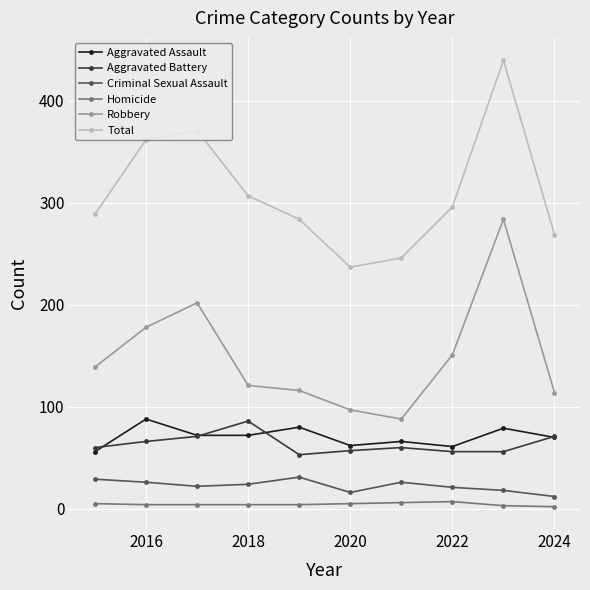

Which series has the largest total across all categories?

Total